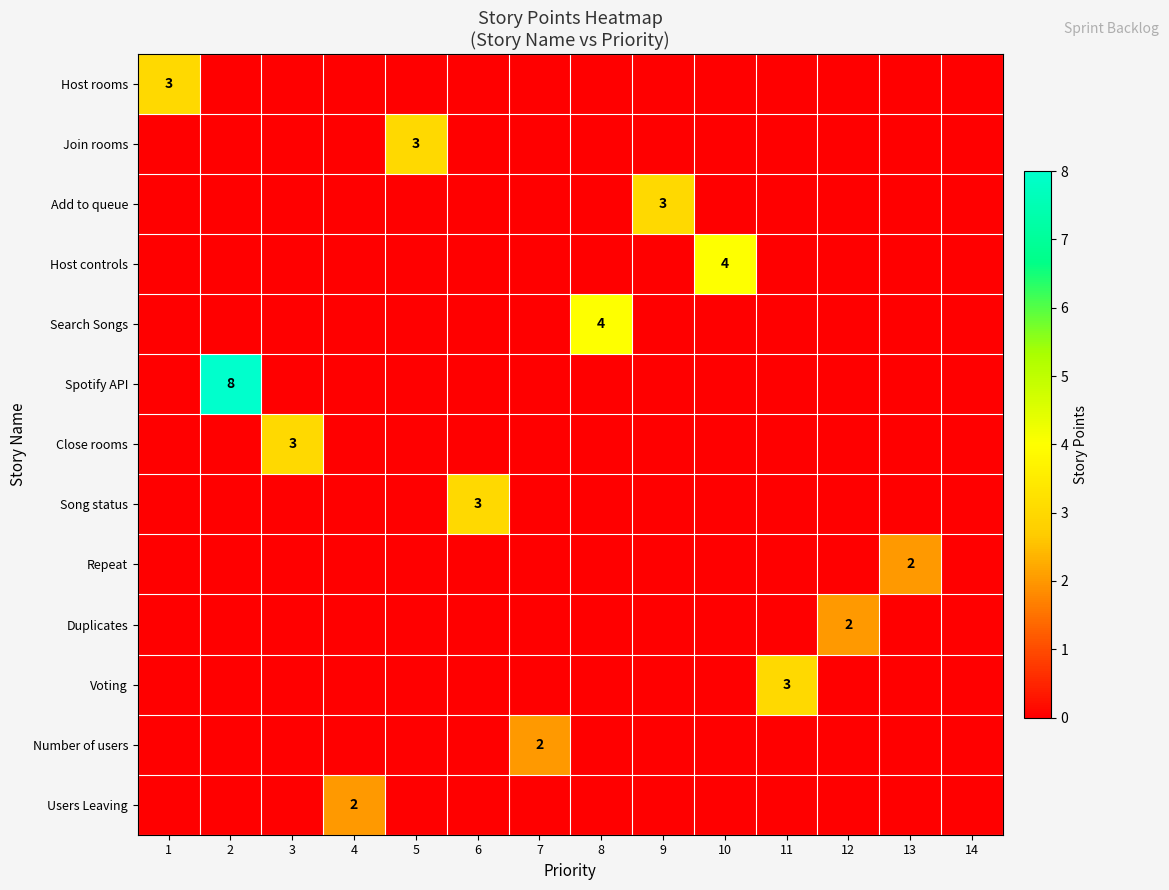

Which series changed the most between 10 and 12?

Host controls